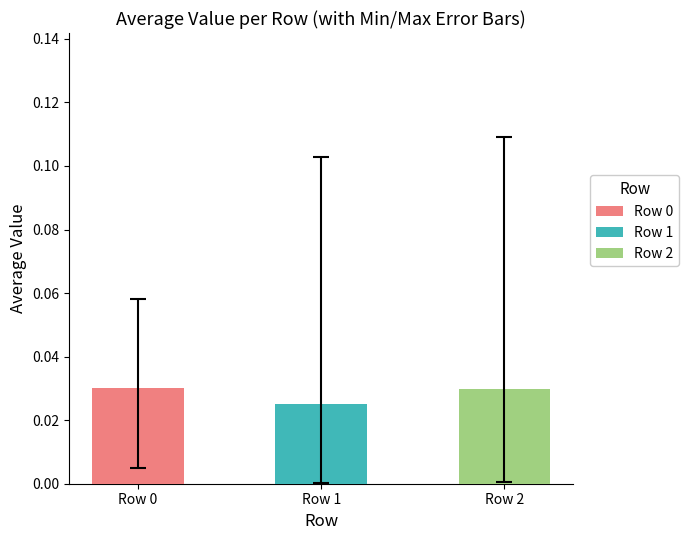

At which category does the chart reach its minimum across all series?

Row 1